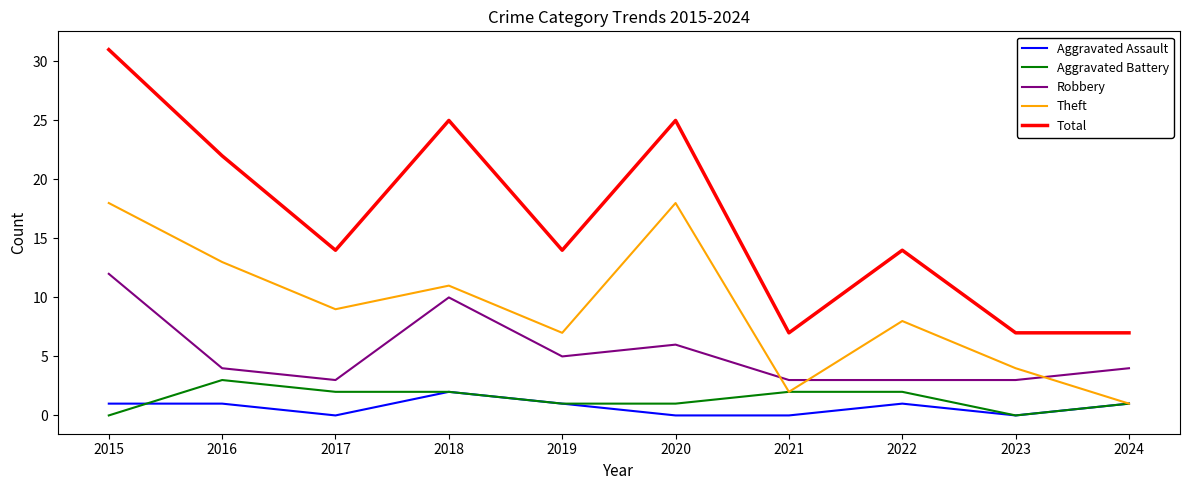

True or false: Aggravated Assault and Robbery intersect in this chart.

False